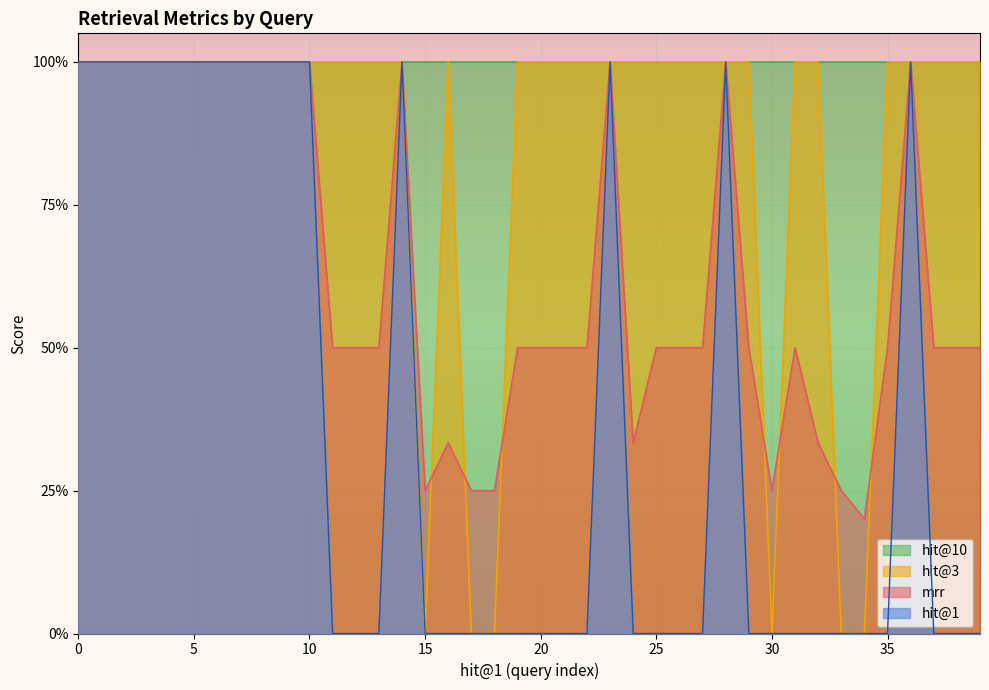

Count the mrr values in the range 0 to 1.

40